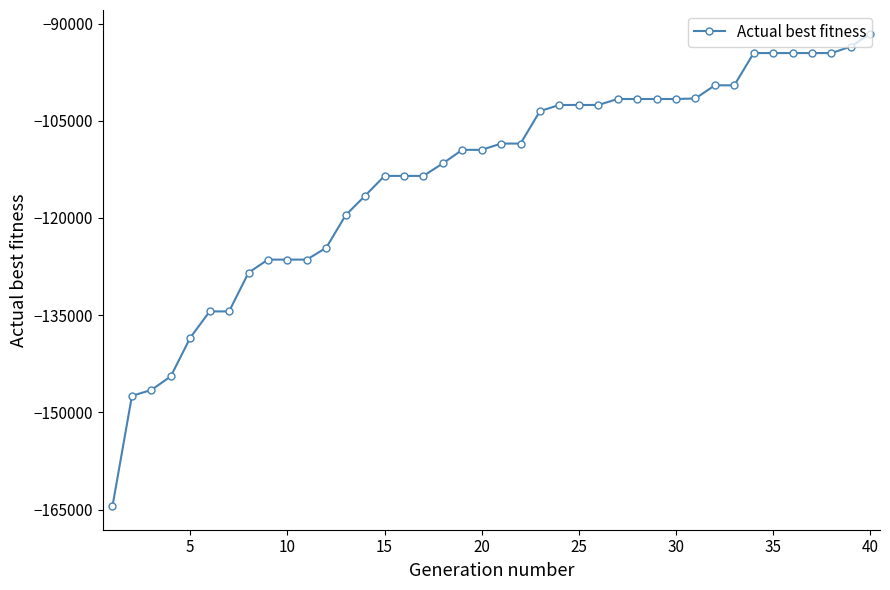

What is the maximum value shown in the chart?

-91561